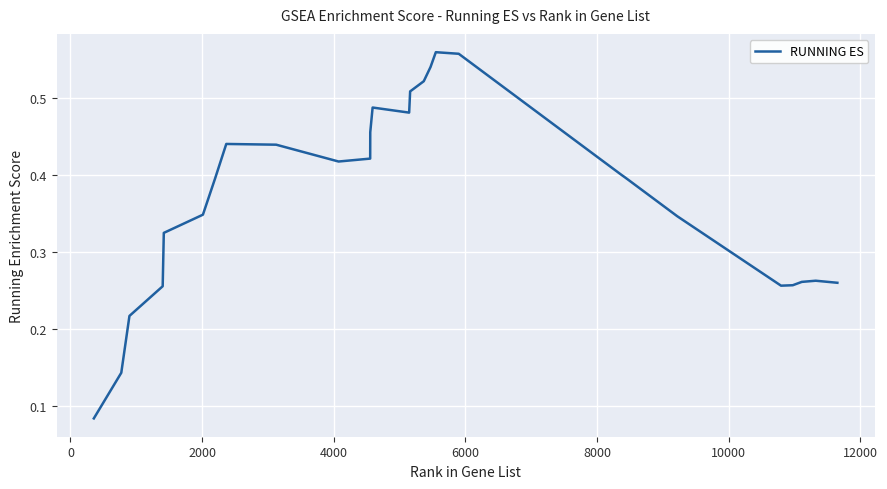

What is the smallest value displayed?

0.1